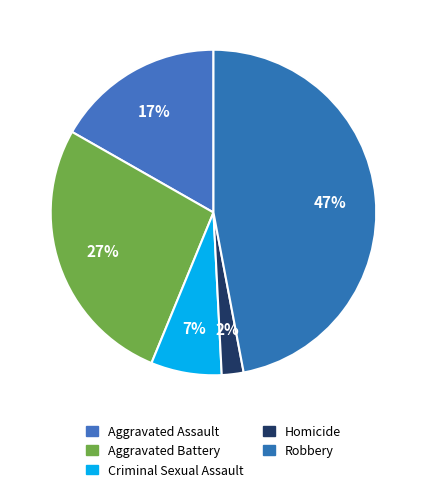

To the nearest percent, what portion does Homicide represent?

2%